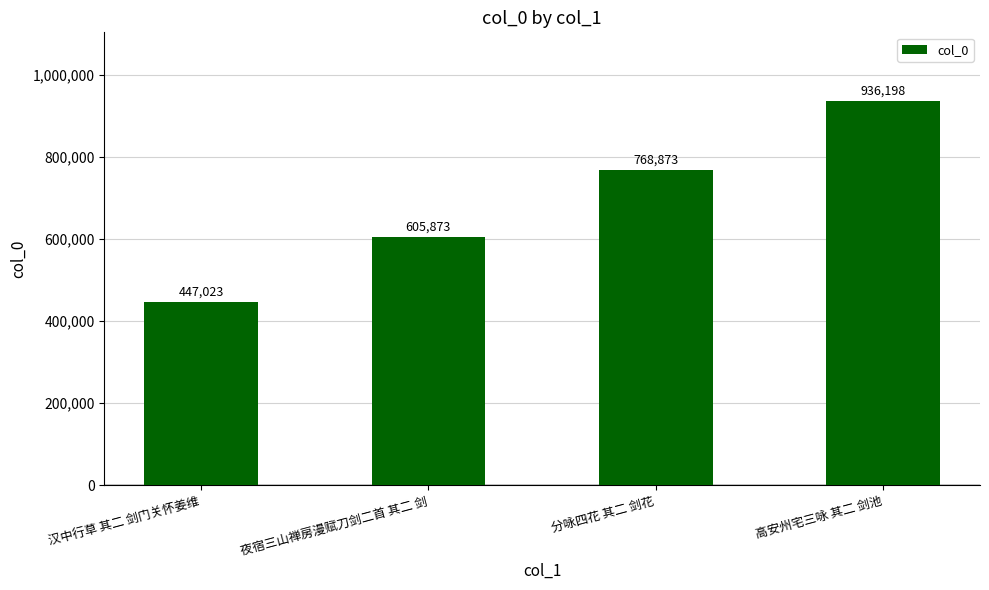

What is the sum of all values?

2757967